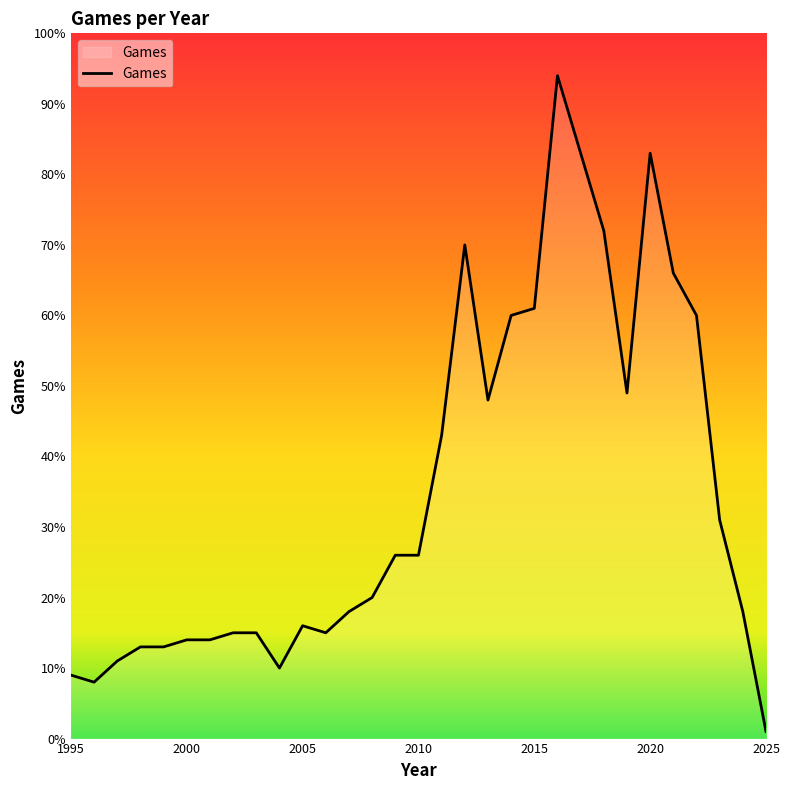

What is the maximum value shown in the chart?

94